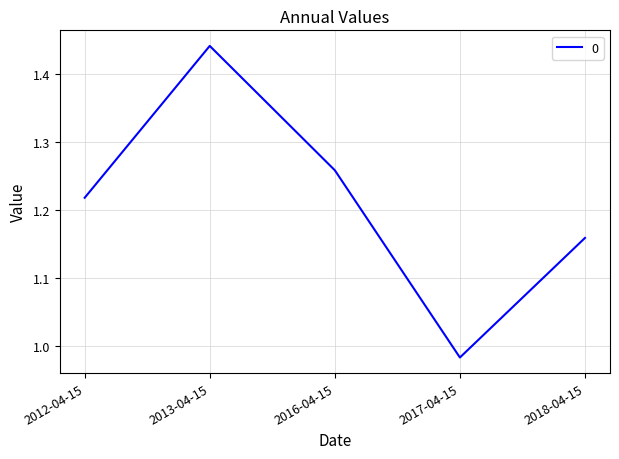

How many interior local valleys (lower than both neighbors) does the data have?

1